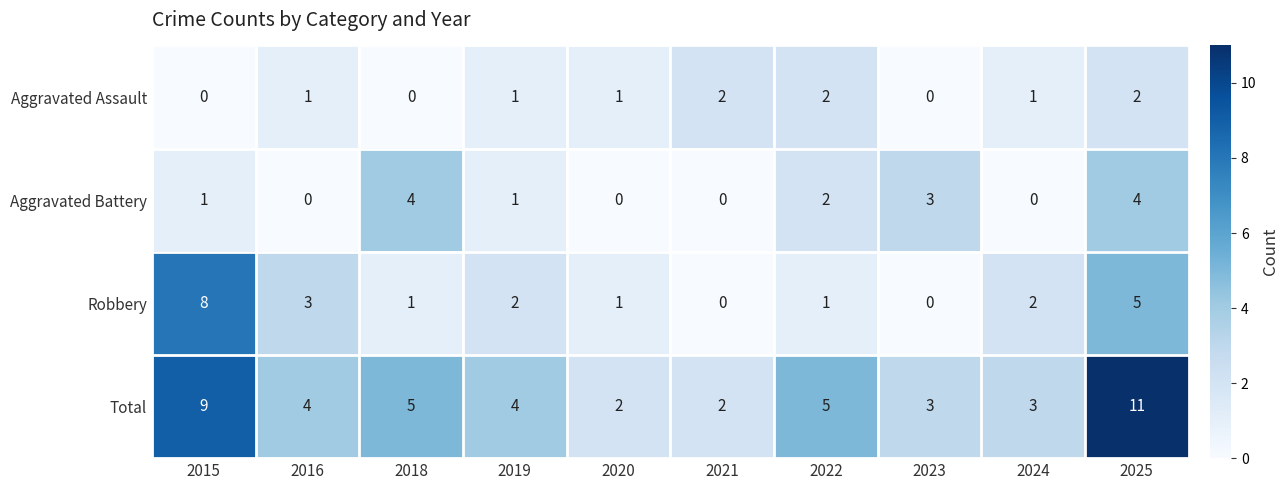

True or false: Robbery has a value of 2 at 2025.

False